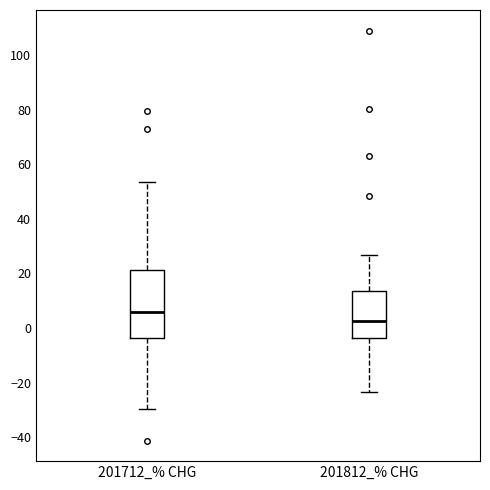

Where does the upper whisker of the box for 201812_% CHG end on the y-axis? The values are not printed on the chart, so give them approximately, as read against the axis.

26